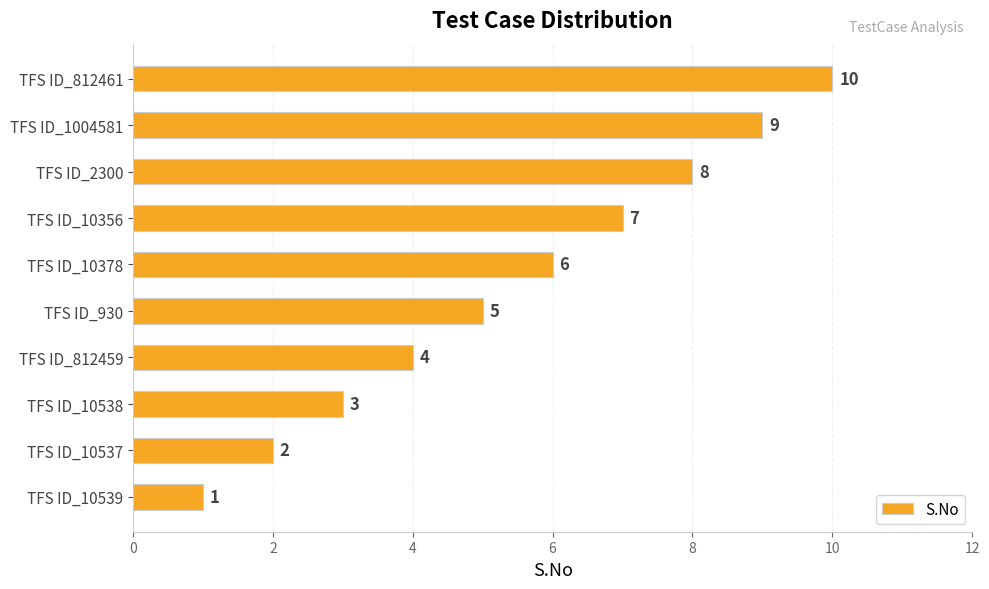

How many bars are there in total?

10